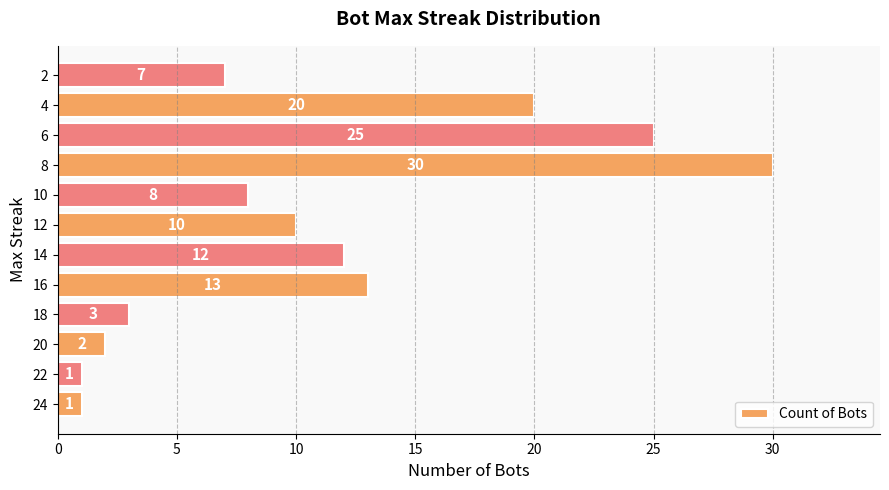

Is it true that the value at 14 is 16?

False